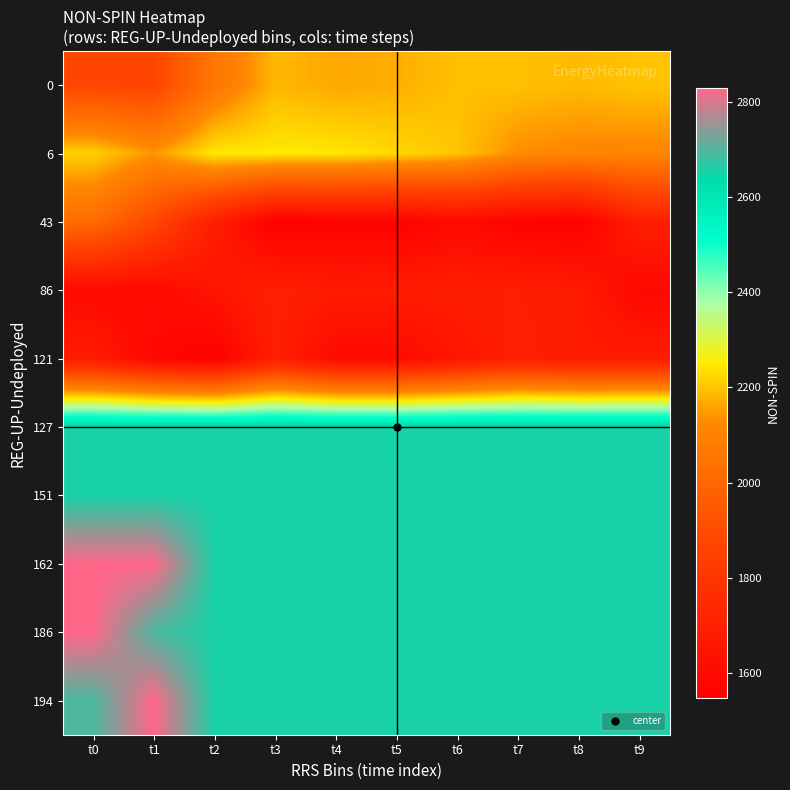

At how many categories does at least one series exceed 2511?

10